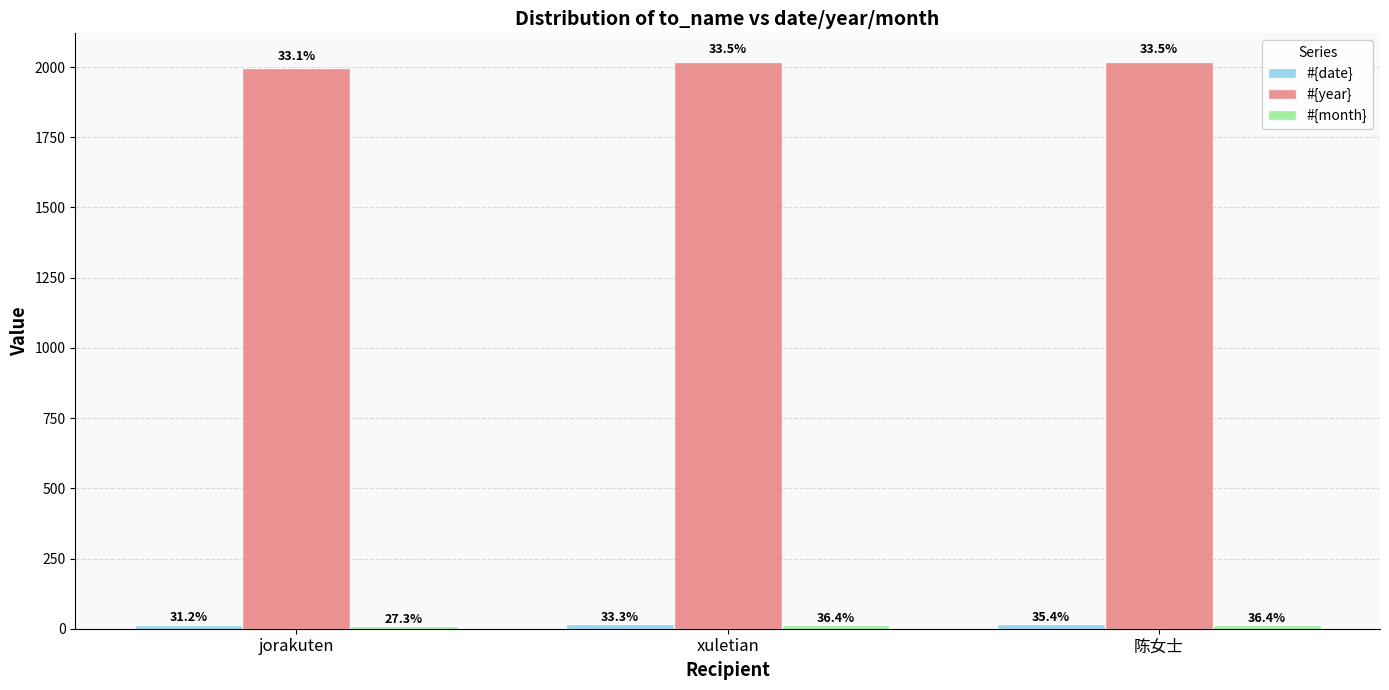

How many #{year} values are between 1995 and 2019?

3